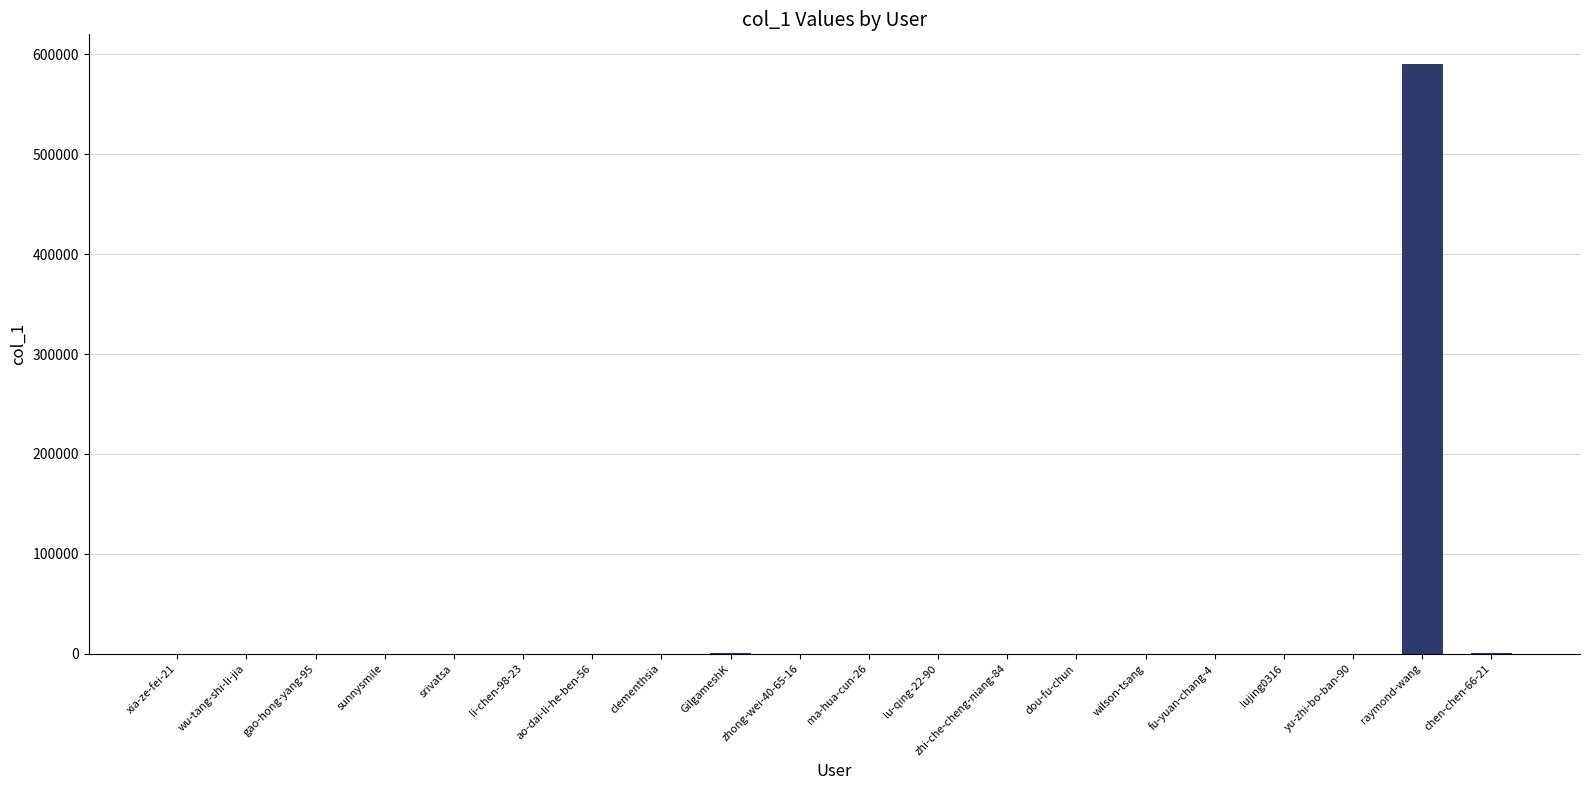

What is the maximum value shown in the chart?

590526